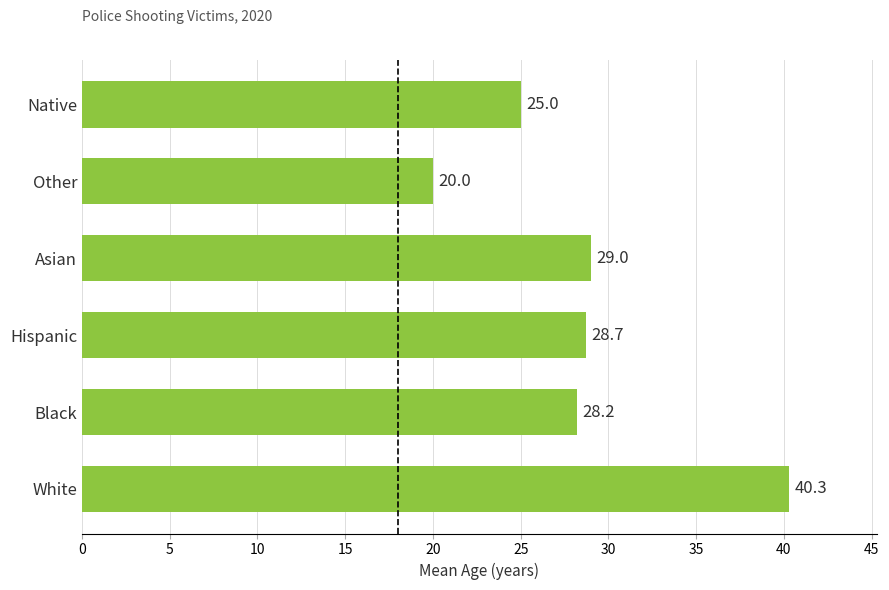

Reading bottom to top, extract all data points from this chart.

White=40.3	Black=28.2	Hispanic=28.7	Asian=29.0	Other=20.0	Native=25.0